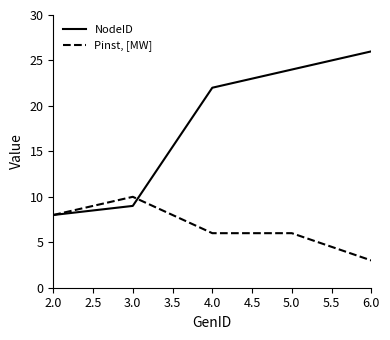

Between 2.0 and 5.0, which series saw the biggest shift?

NodeID